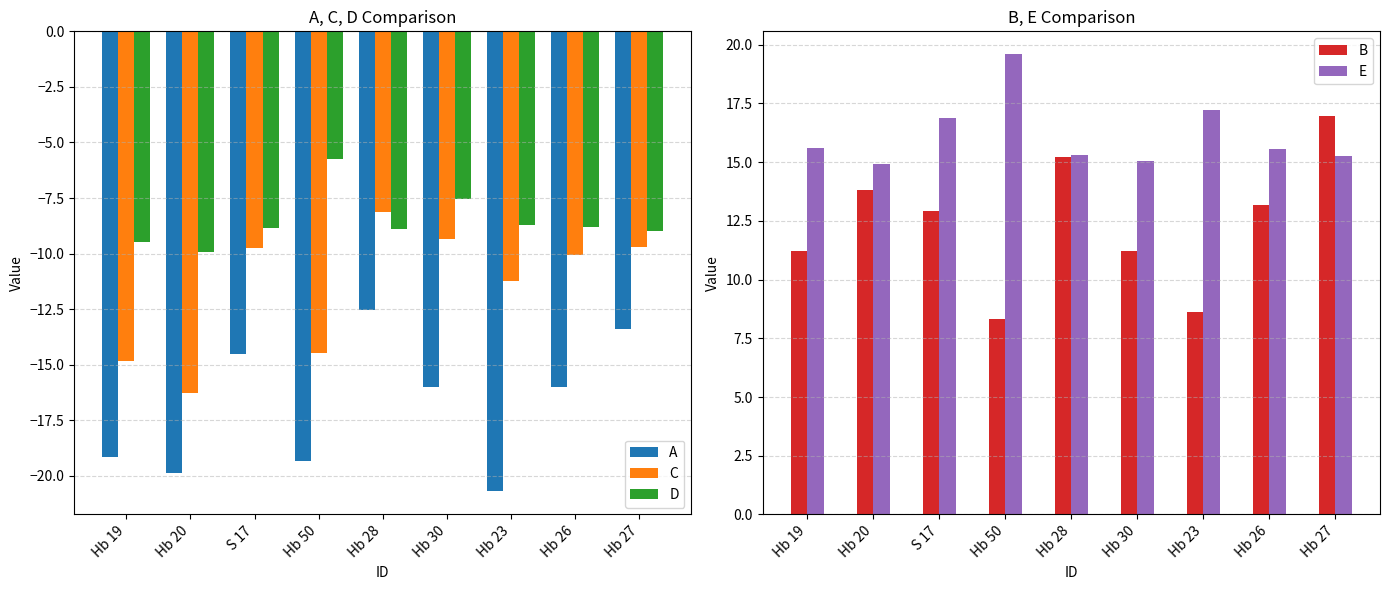

Is the value of B at S 17 greater than the value of A at Hb 20?

Yes